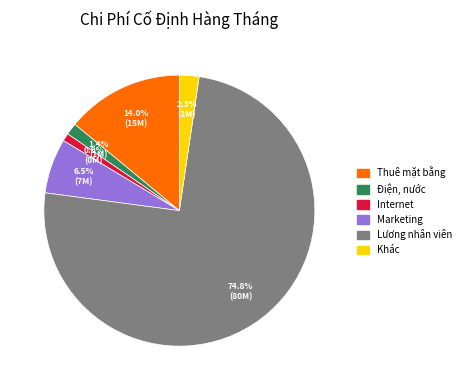

Do Thuê mặt bằng and Khác together represent more than half of the pie?

No